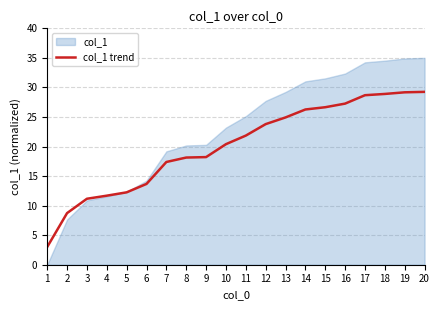

Rank the series by their average value, from lowest to highest.

col_1 trend, col_1